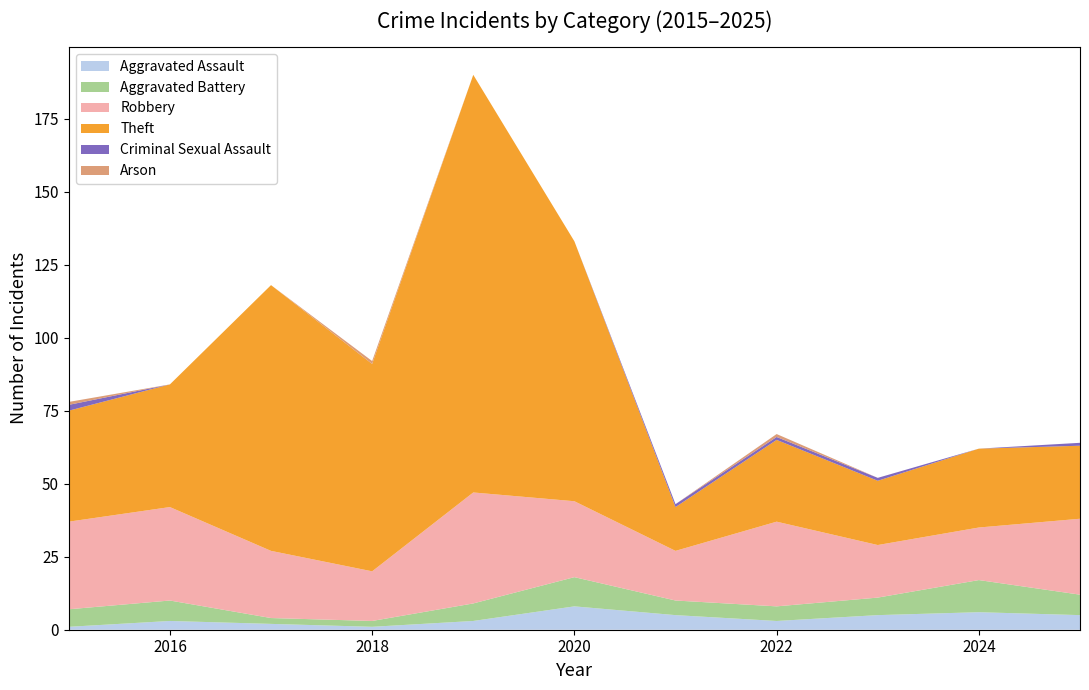

Reading right to left, extract all data points from this chart.

Aggravated Assault: 2025=5	2024=6	2023=5	2022=3	2021=5	2020=8	2019=3	2018=1	2017=2	2016=3	2015=1
Aggravated Battery: 2025=7	2024=11	2023=6	2022=5	2021=5	2020=10	2019=6	2018=2	2017=2	2016=7	2015=6
Robbery: 2025=26	2024=18	2023=18	2022=29	2021=17	2020=26	2019=38	2018=17	2017=23	2016=32	2015=30
Theft: 2025=25	2024=27	2023=22	2022=28	2021=15	2020=89	2019=143	2018=71	2017=91	2016=42	2015=38
Criminal Sexual Assault: 2025=1	2024=0	2023=1	2022=1	2021=1	2020=0	2019=0	2018=0	2017=0	2016=0	2015=2
Arson: 2025=0	2024=0	2023=0	2022=1	2021=0	2020=0	2019=0	2018=1	2017=0	2016=0	2015=1